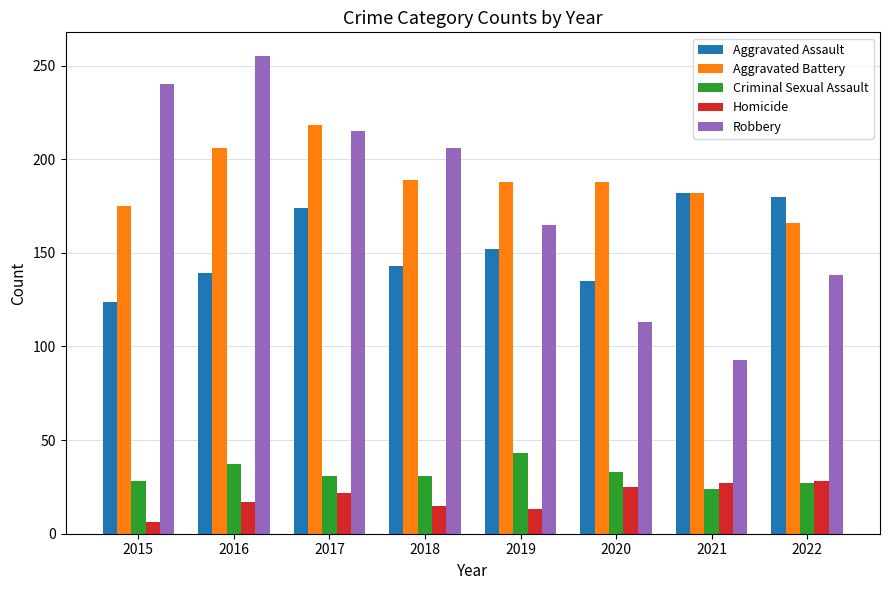

How many bars are there in total?

40